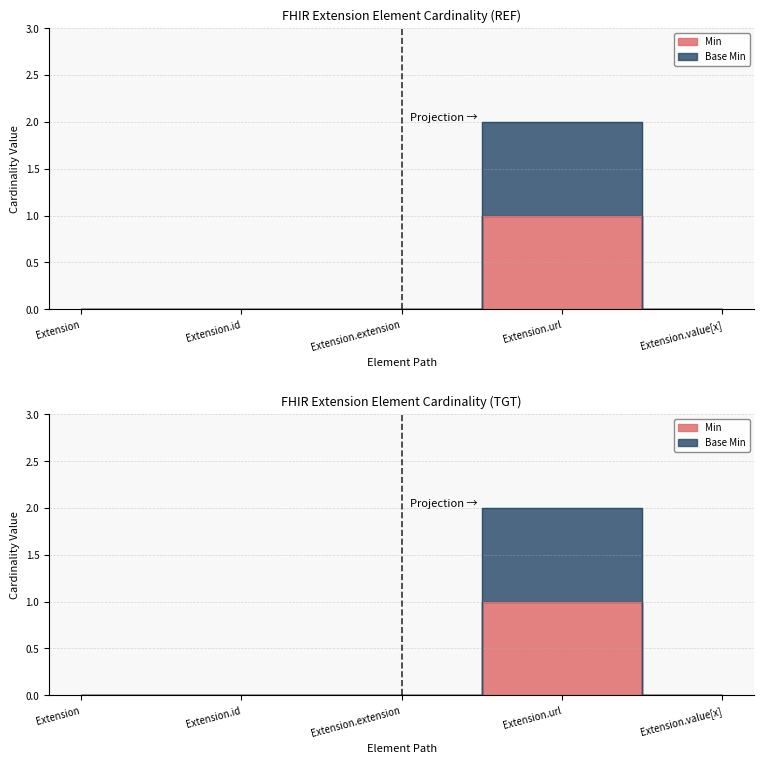

How many distinct data groups are displayed?

2